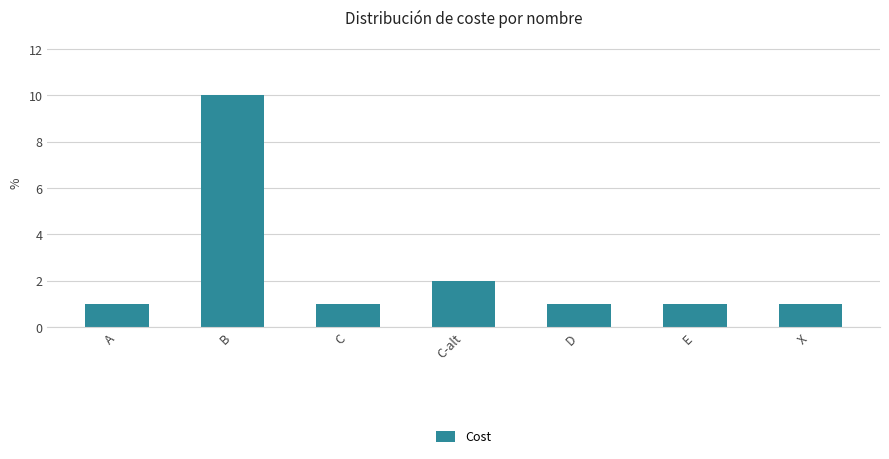

What is the value of the 7th bar from the left?

1